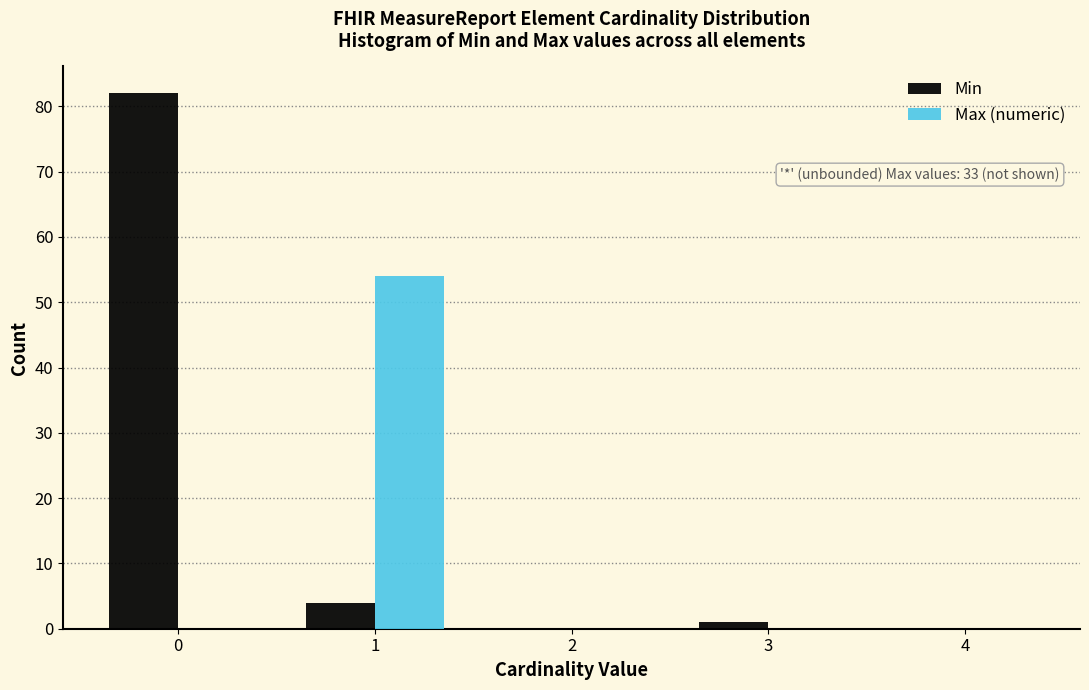

In the Min series, which range on the x-axis has the tallest bar?

-0.5 to 0.5